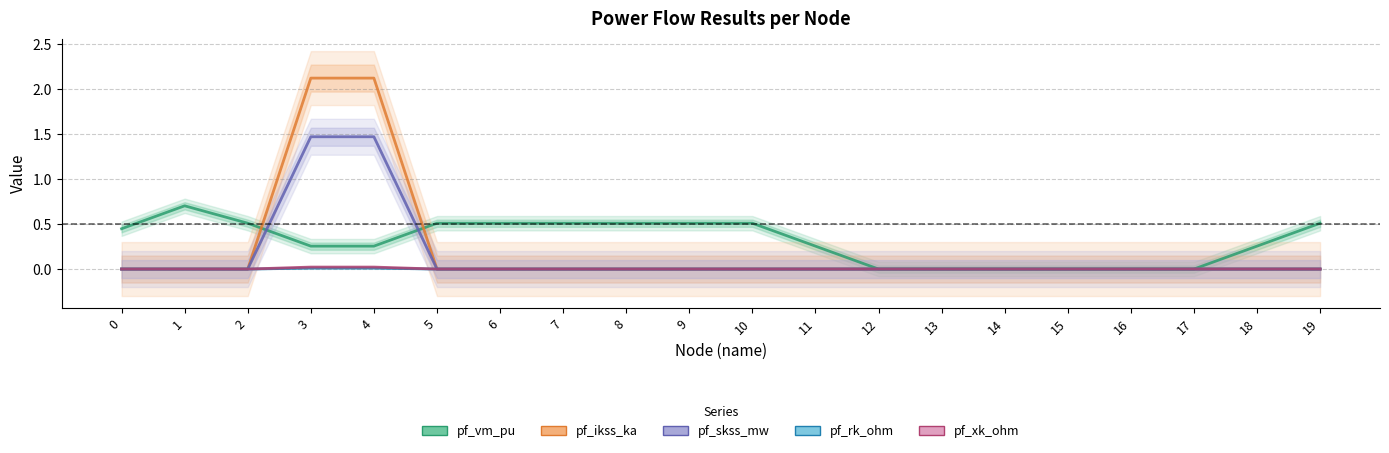

At which category is the sum across all series the highest?

3